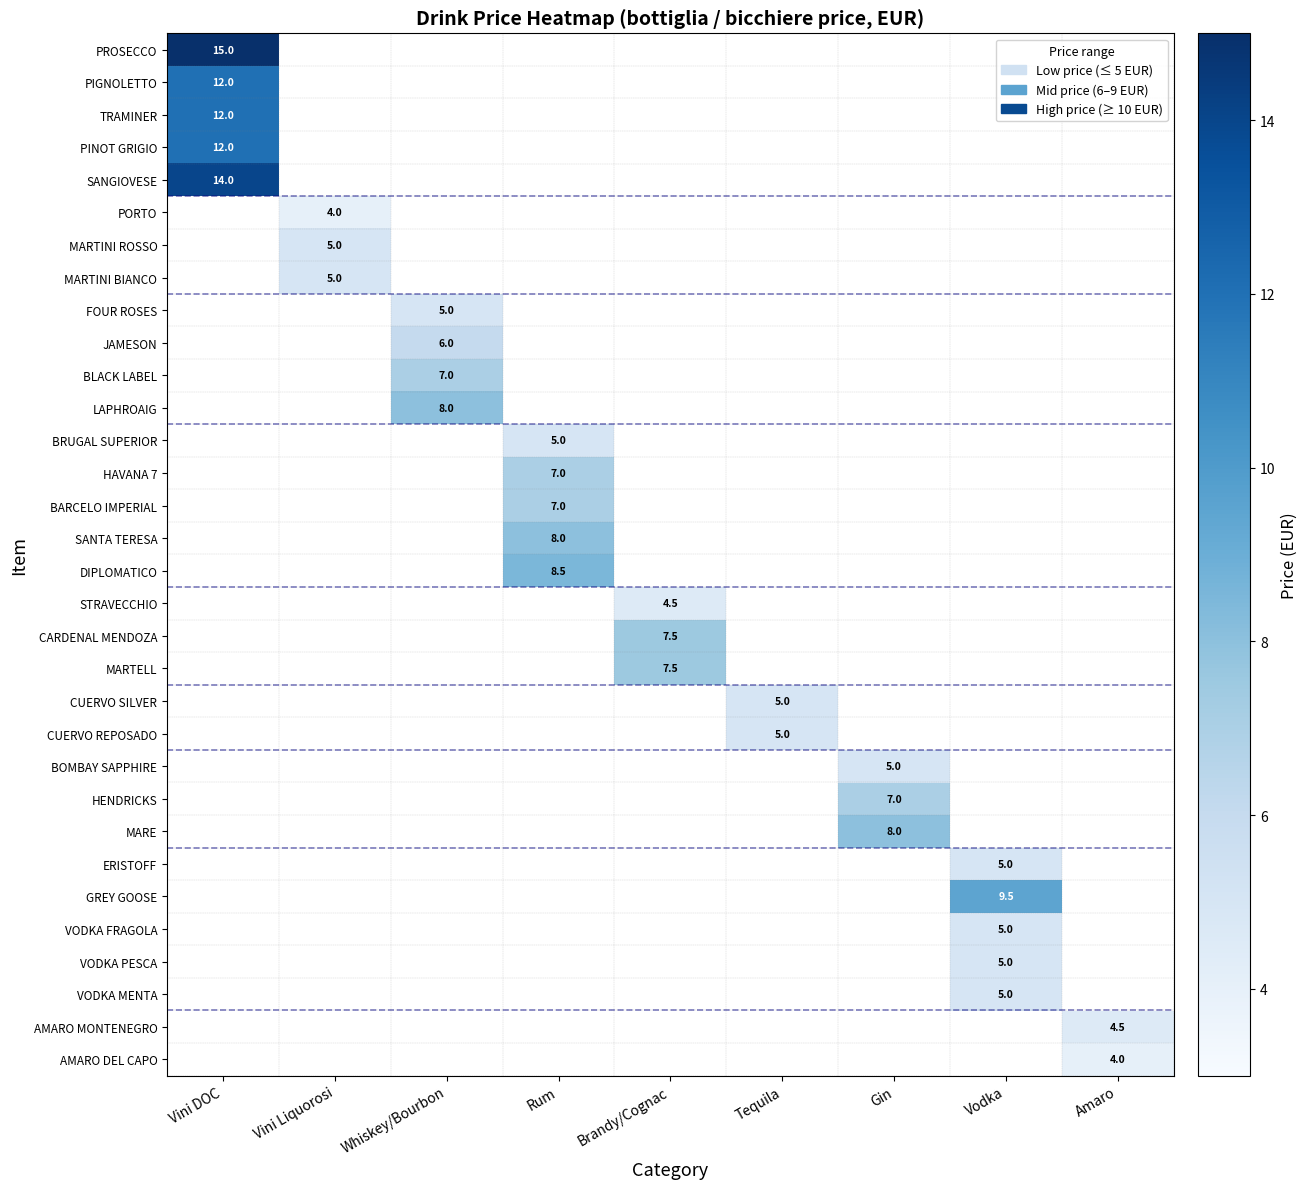

The value of HENDRICKS at Gin is 2.2. True or false?

False